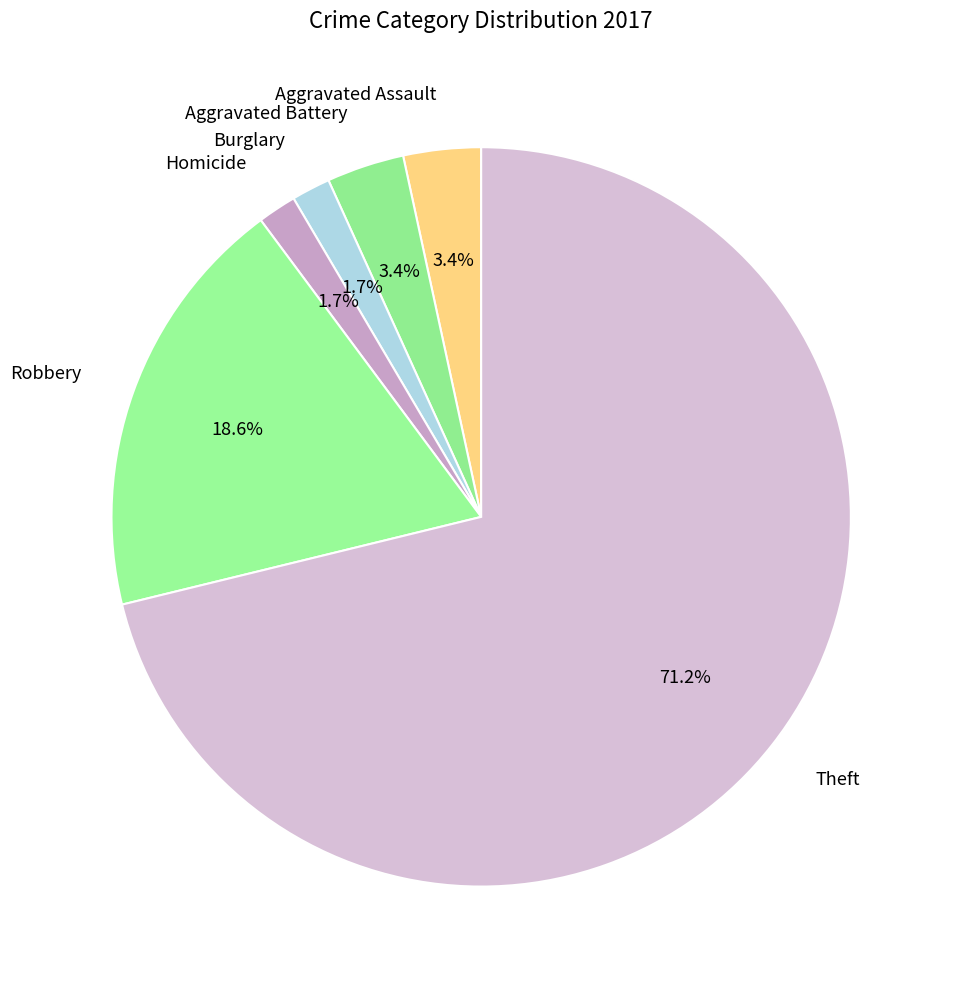

How many slices are in this pie chart?

6